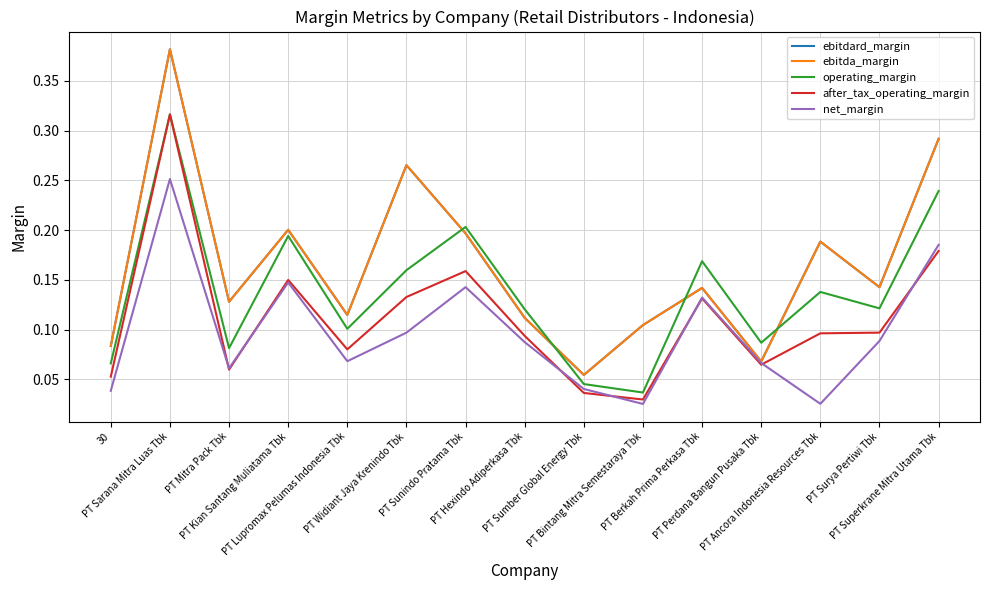

True or false: after_tax_operating_margin has a value of 0.1 at PT Kian Santang Muliatama Tbk.

True